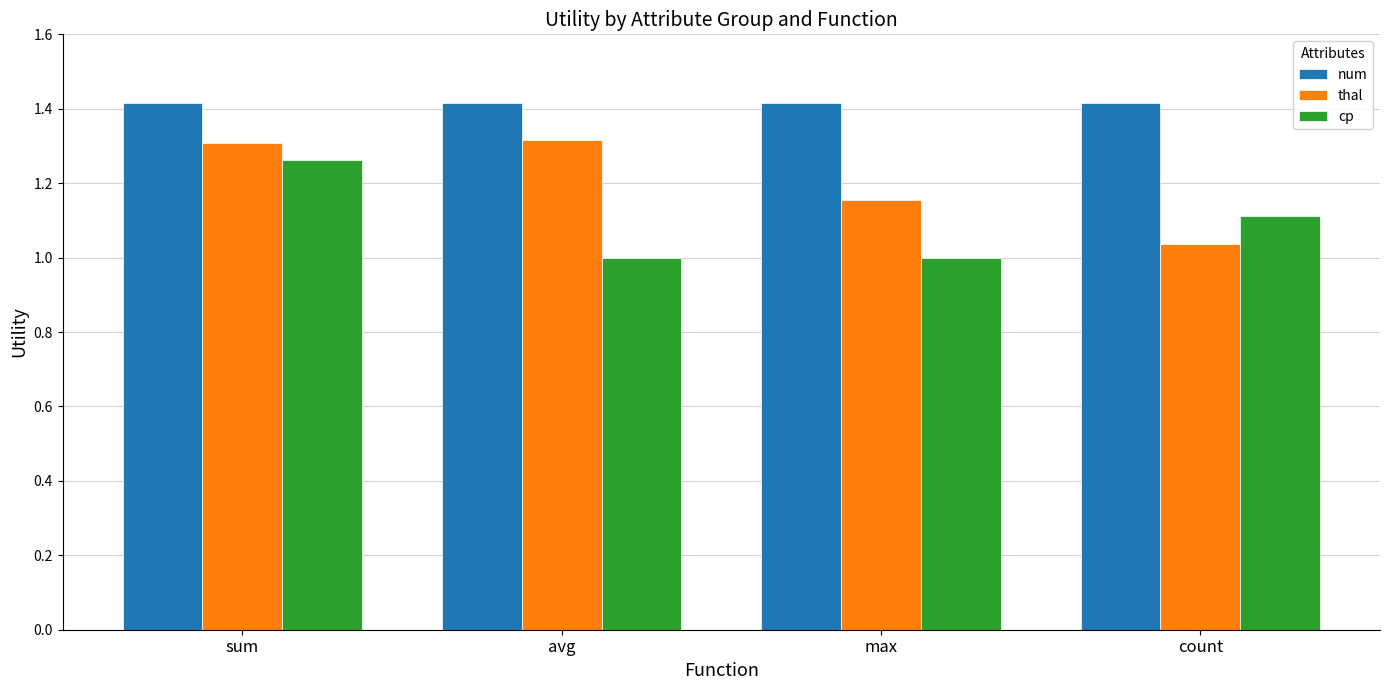

Rank the series at count from lowest to highest value.

thal, cp, num